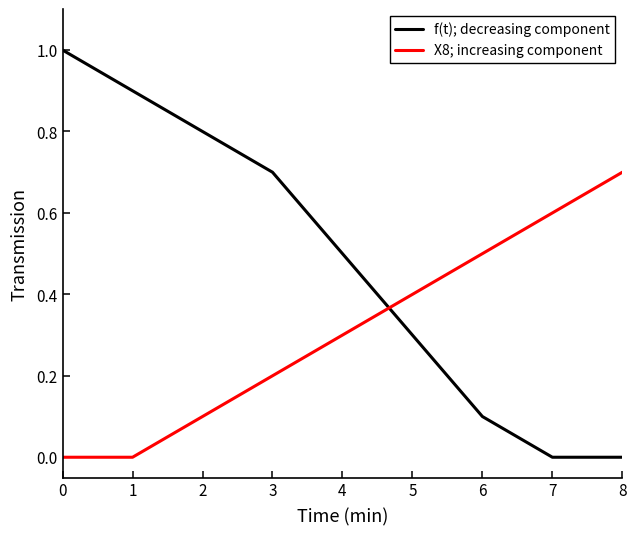

What is the difference between the maximum and minimum values in the X8; increasing component series?

0.7